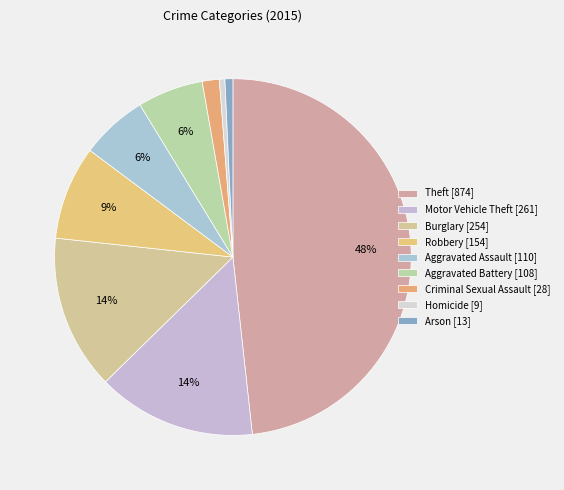

The Theft slice represents 48% of the pie. True or false?

True